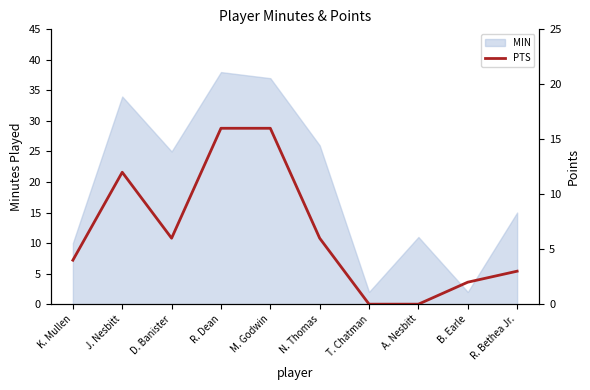

The MIN series shows 12 at D. Banister. True or false?

False